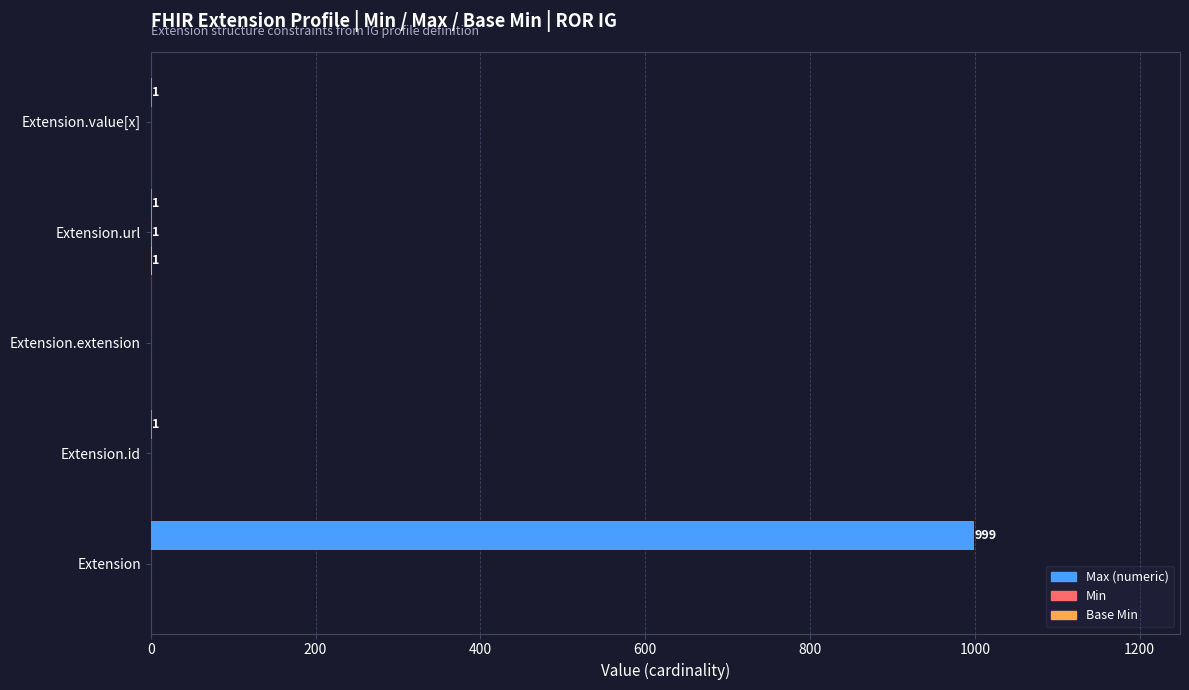

Which label corresponds to the largest value in the chart?

Extension